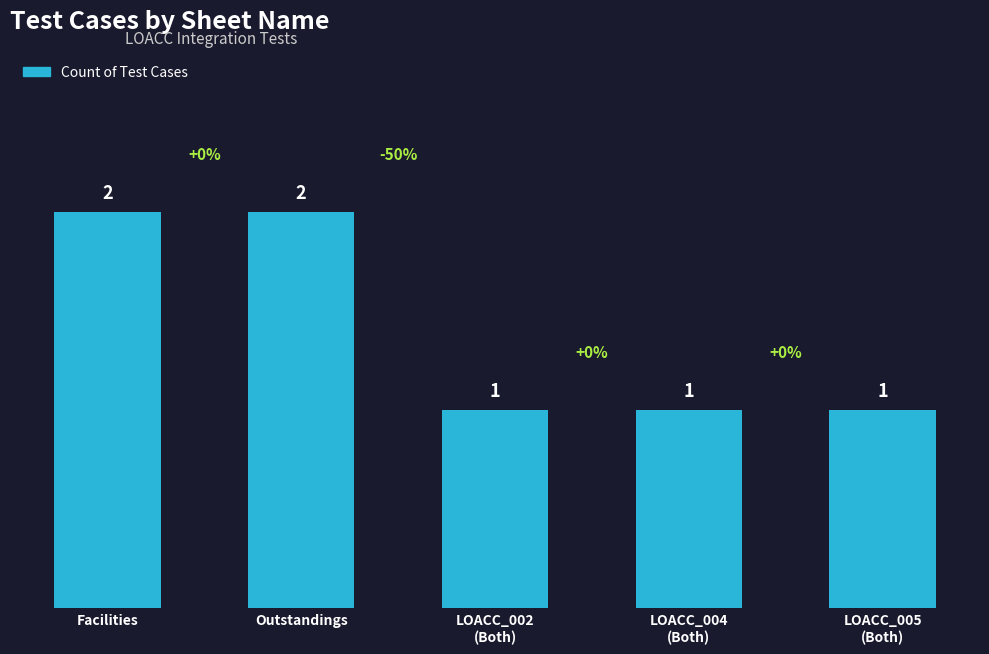

What is the difference between the maximum and minimum values?

1